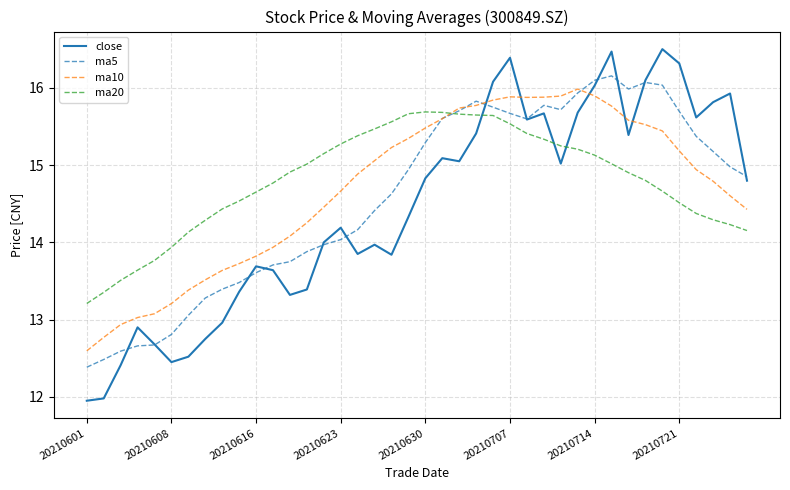

What is the lowest value of the ma5 series?

12.4